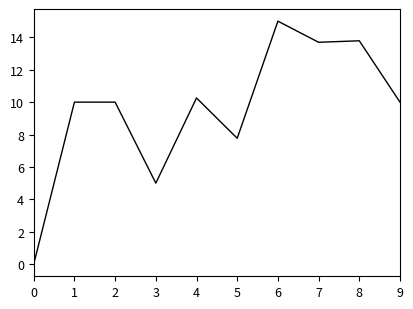

At which label is the value closest to 7?

5